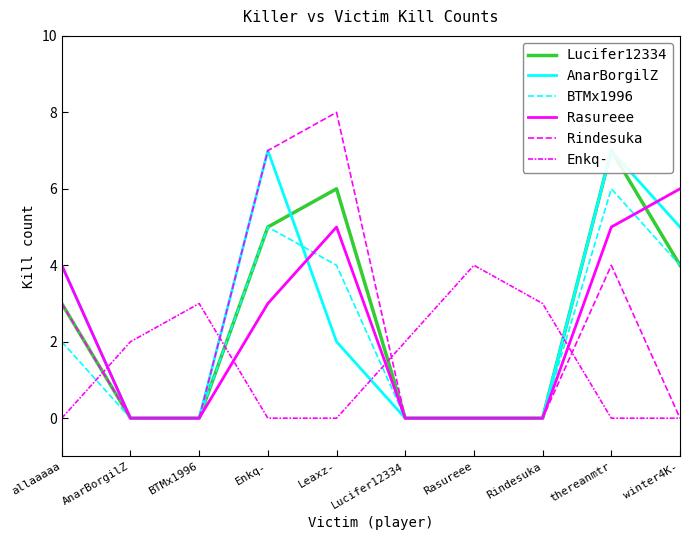

How many values in the BTMx1996 series are below 2?

5